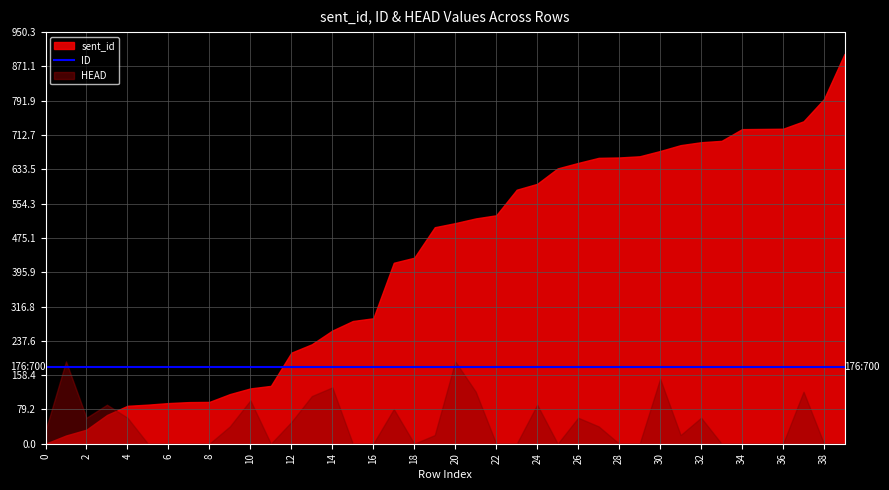

True or false: HEAD and sent_id intersect in this chart.

False